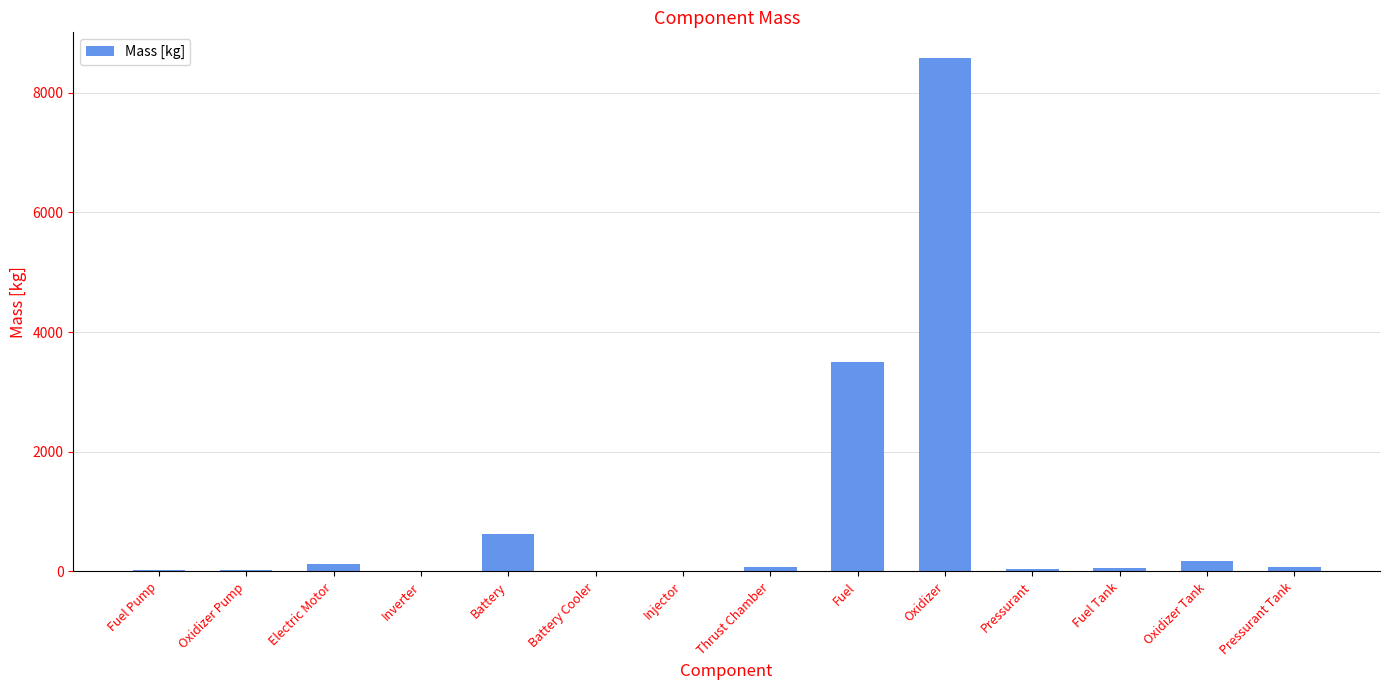

Count the number of categories in the chart.

14